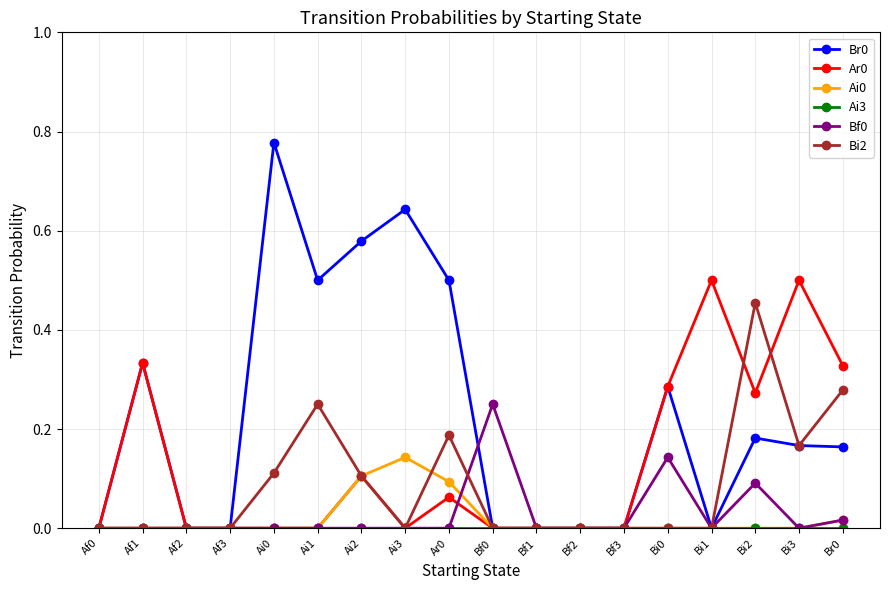

Is the value of Bf0 at Bf1 greater than the value of Ai0 at Ar0?

No